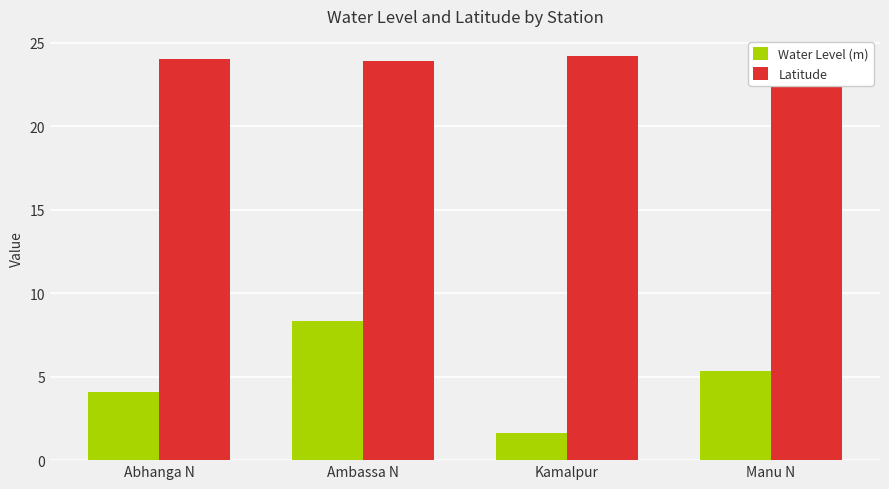

The Water Level (m) series shows 5.3 at Manu N. True or false?

True